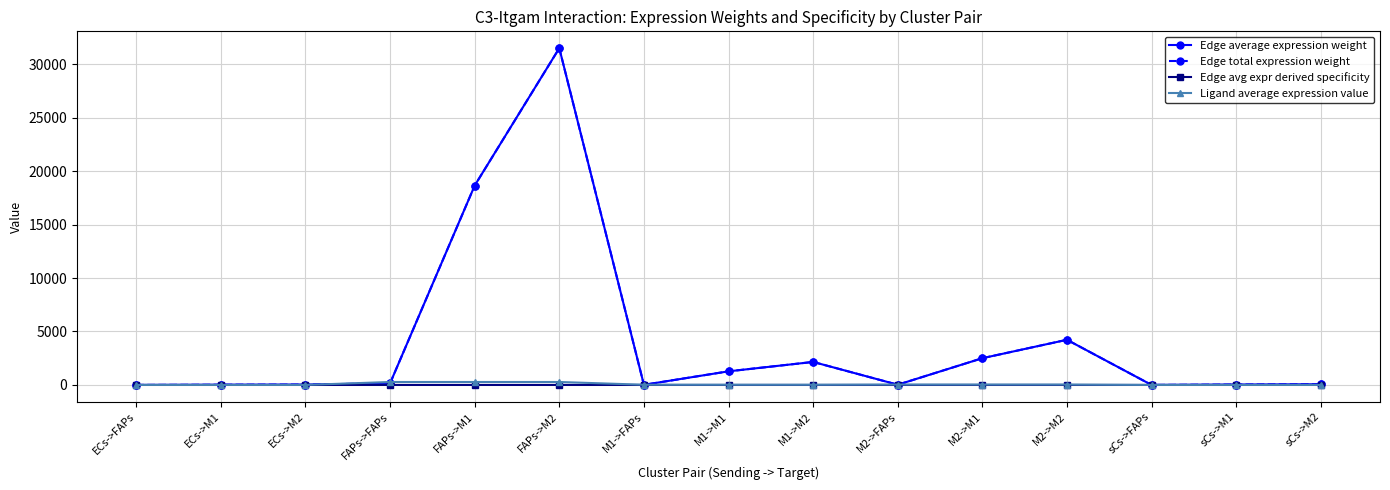

Reading right to left, transcribe all the data shown in this chart.

Edge average expression weight: sCs->M2=62.9	sCs->M1=37.2	sCs->FAPs=0.3	M2->M2=4224.3	M2->M1=2500.8	M2->FAPs=20.7	M1->M2=2151.9	M1->M1=1273.9	M1->FAPs=10.5	FAPs->M2=31502.8	FAPs->M1=18649.5	FAPs->FAPs=154.4	ECs->M2=35.3	ECs->M1=20.9	ECs->FAPs=0.2
Edge total expression weight: sCs->M2=62.9	sCs->M1=37.2	sCs->FAPs=0.3	M2->M2=4224.3	M2->M1=2500.8	M2->FAPs=20.7	M1->M2=2151.9	M1->M1=1273.9	M1->FAPs=10.5	FAPs->M2=31502.8	FAPs->M1=18649.5	FAPs->FAPs=154.4	ECs->M2=35.3	ECs->M1=20.9	ECs->FAPs=0.2
Edge avg expr derived specificity: sCs->M2=0.0	sCs->M1=0.0	sCs->FAPs=0.0	M2->M2=0.1	M2->M1=0.0	M2->FAPs=0.0	M1->M2=0.0	M1->M1=0.0	M1->FAPs=0.0	FAPs->M2=0.5	FAPs->M1=0.3	FAPs->FAPs=0.0	ECs->M2=0.0	ECs->M1=0.0	ECs->FAPs=0.0
Ligand average expression value: sCs->M2=0.6	sCs->M1=0.6	sCs->FAPs=0.6	M2->M2=37.0	M2->M1=37.0	M2->FAPs=37.0	M1->M2=18.9	M1->M1=18.9	M1->FAPs=18.9	FAPs->M2=276.0	FAPs->M1=276.0	FAPs->FAPs=276.0	ECs->M2=0.3	ECs->M1=0.3	ECs->FAPs=0.3